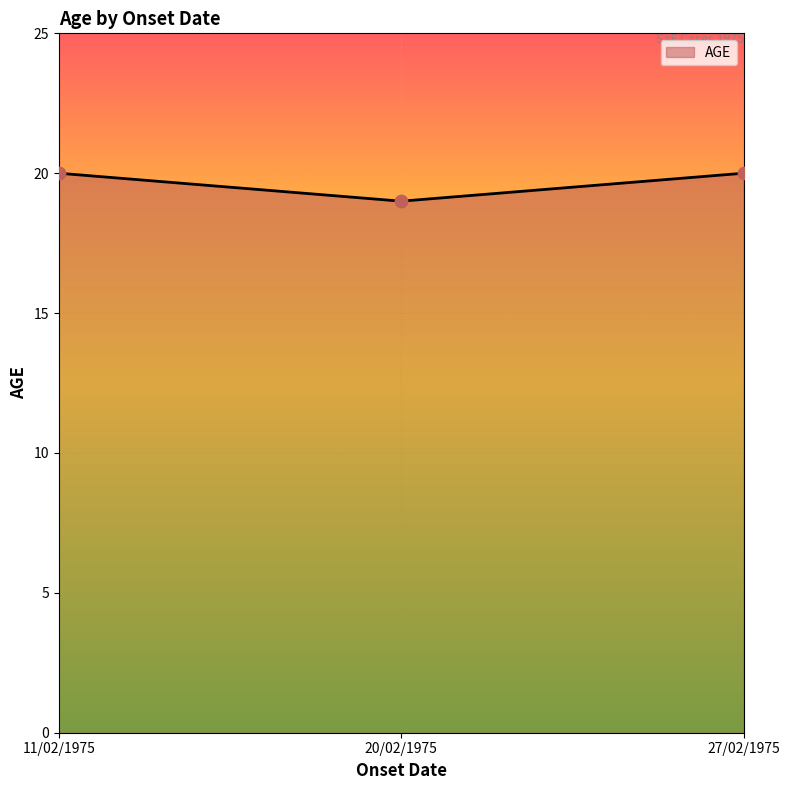

Between 20/02/1975 and 11/02/1975, which is larger?

11/02/1975